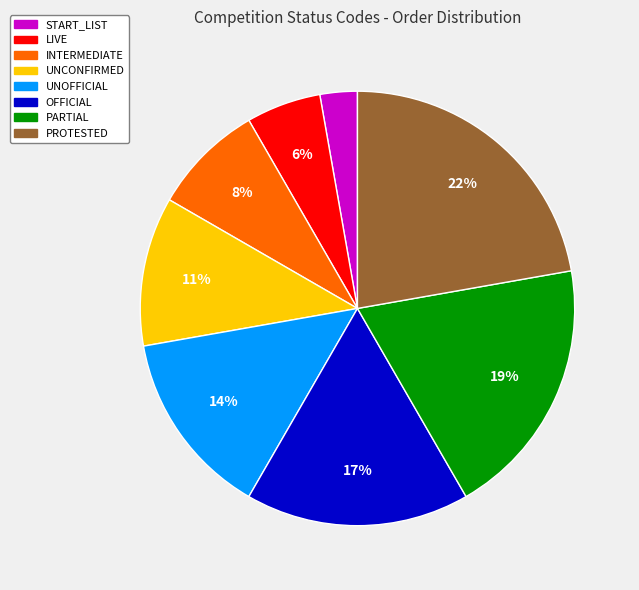

Does OFFICIAL represent more than half of the total?

No